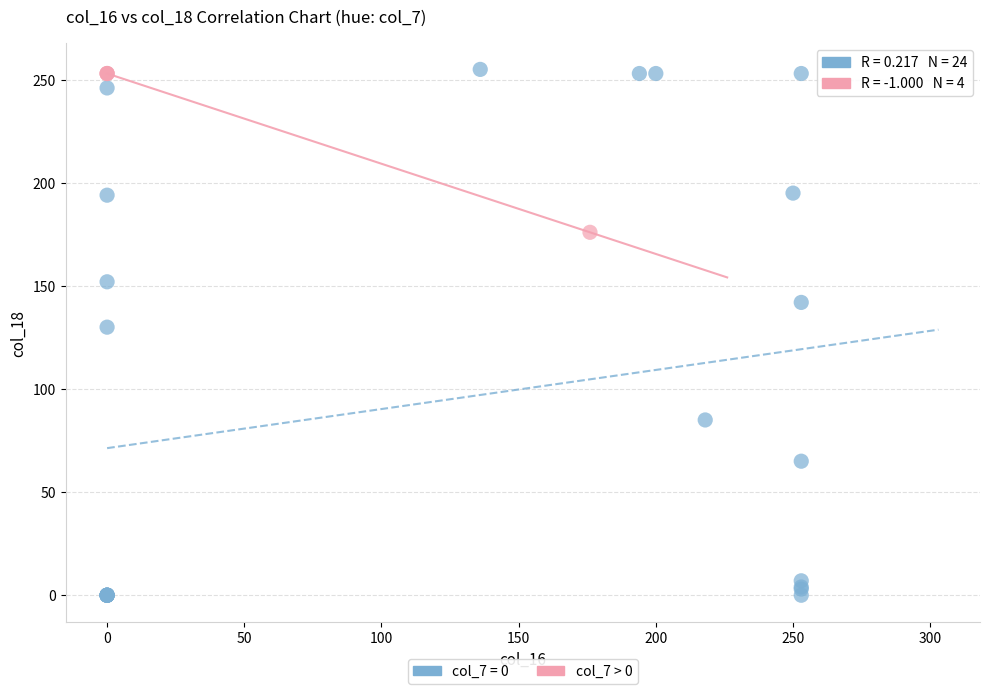

Which series has the largest Y range (max minus min)?

col_7 = 0